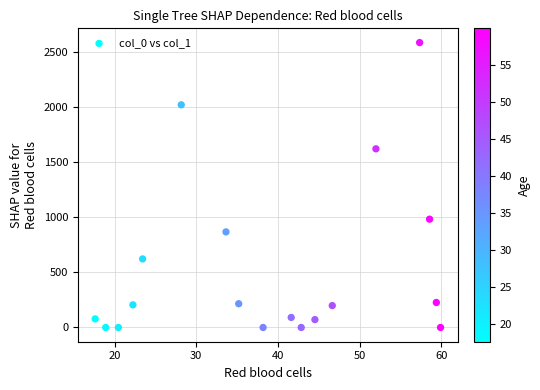

What is the range of Y values (max minus min)?

2582.6